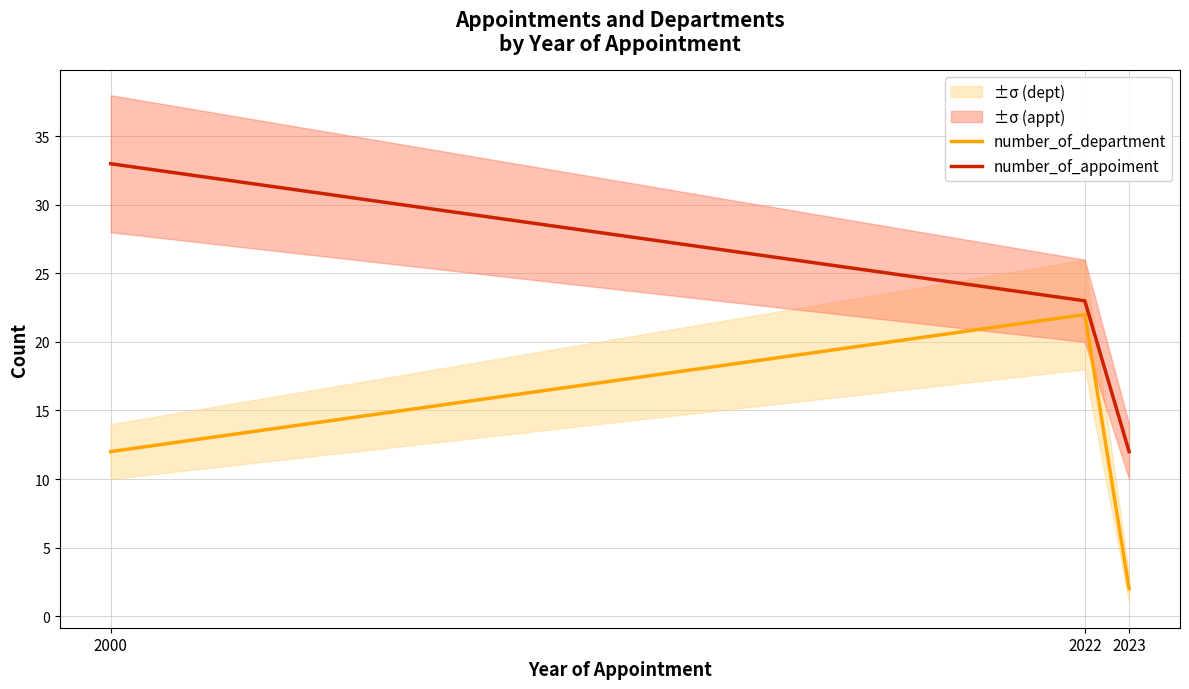

Which series has the largest total across all categories?

number_of_appoiment